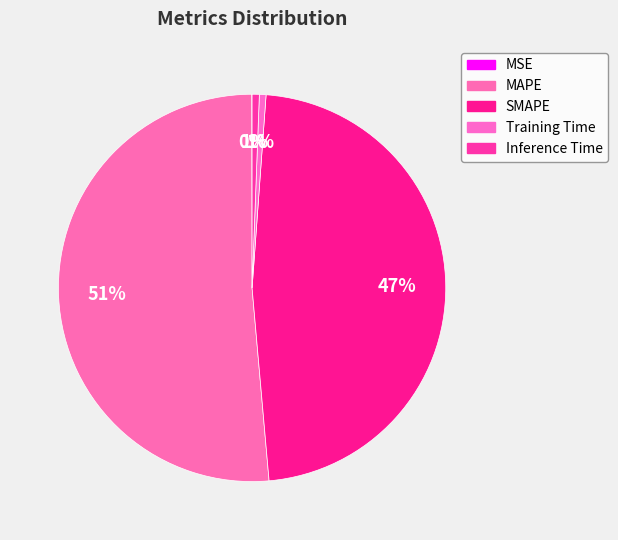

What is the smallest slice in the pie chart?

MSE